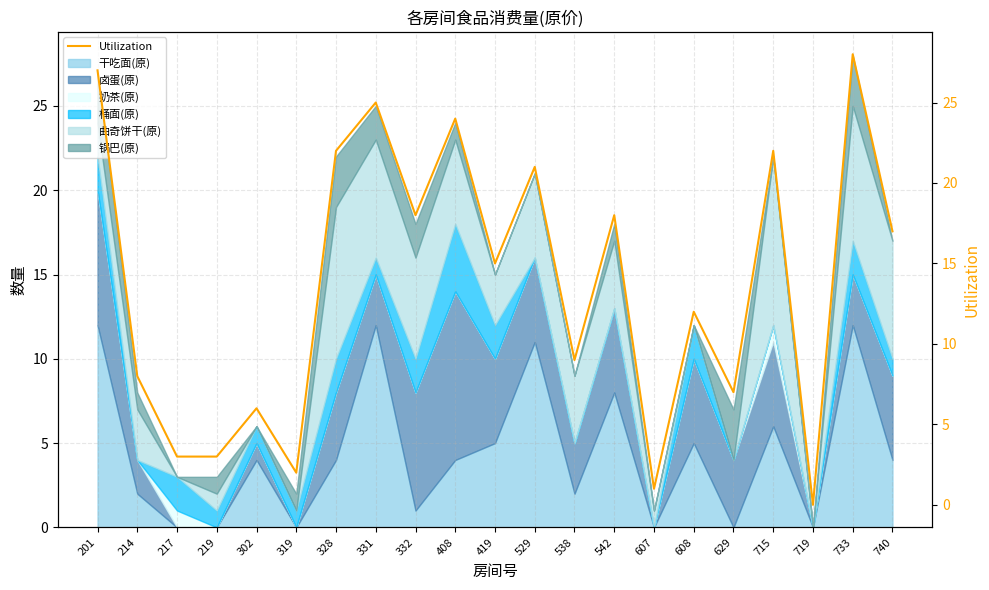

The 干吃面(原) series shows -5 at 217. True or false?

False